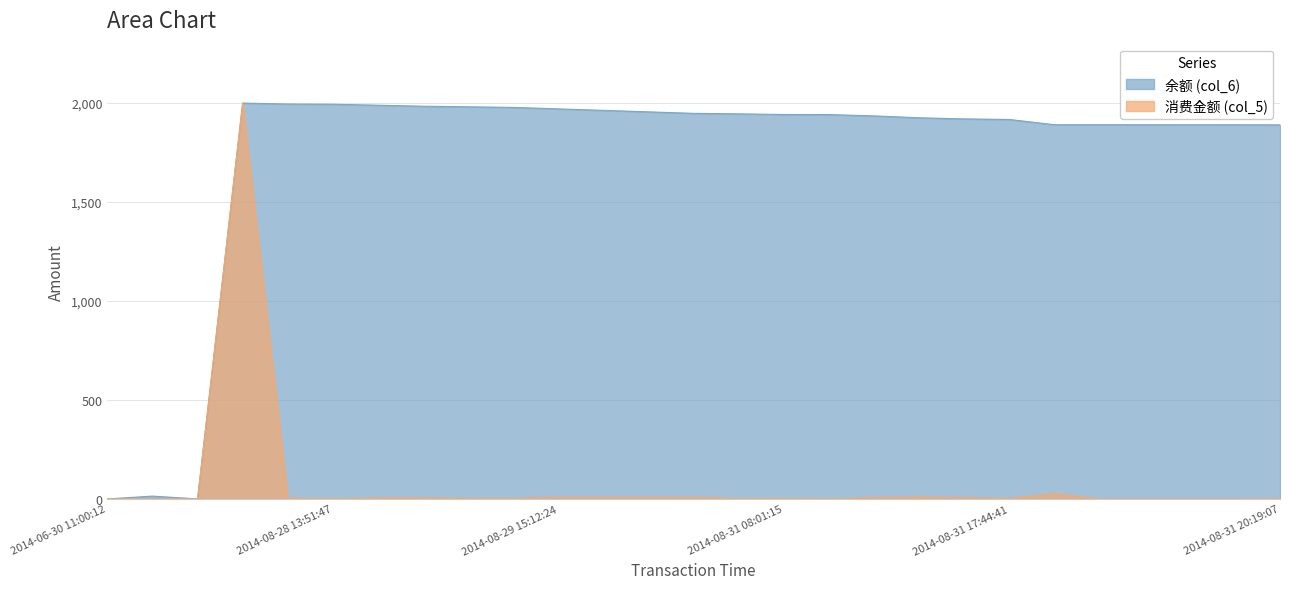

Is it true that 余额 (col_6) equals 755.9 at 2014-08-31 20:08:06?

False